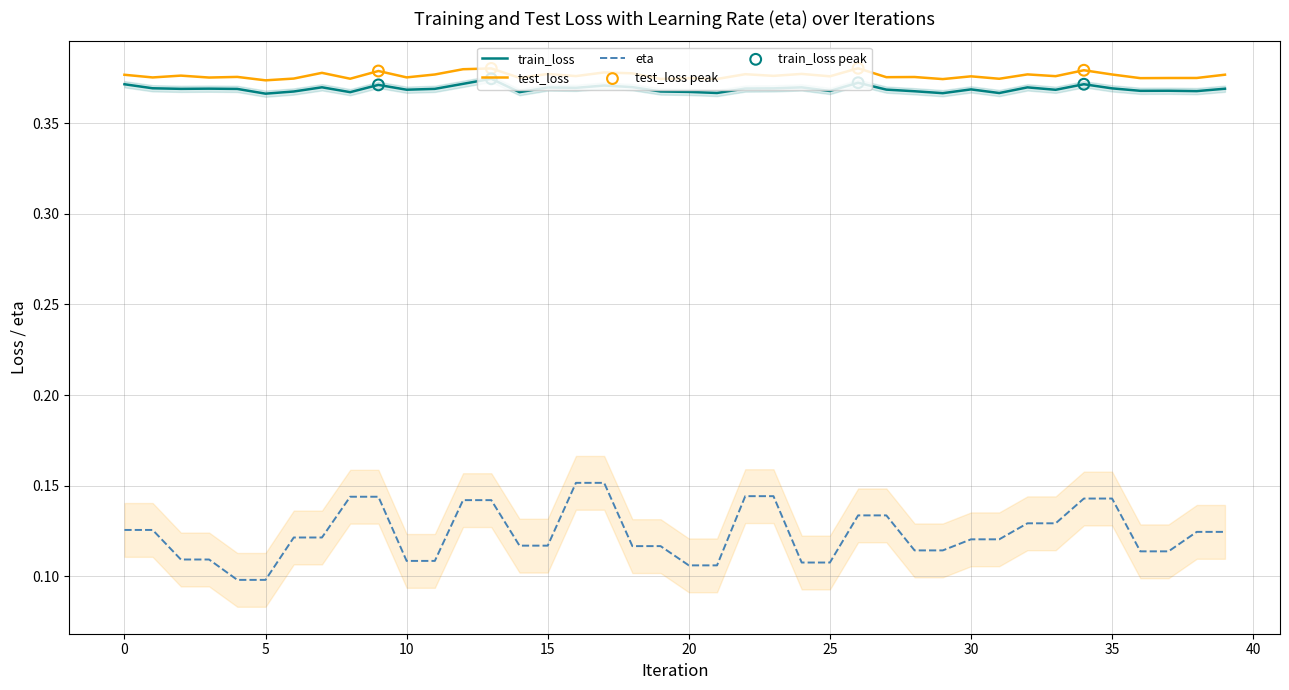

Which series reaches the minimum Y coordinate?

eta